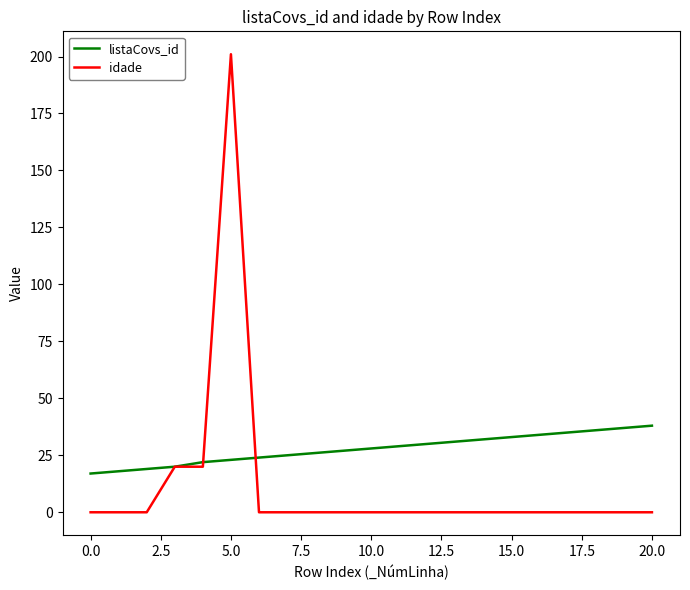

What is the highest value of the listaCovs_id series?

38